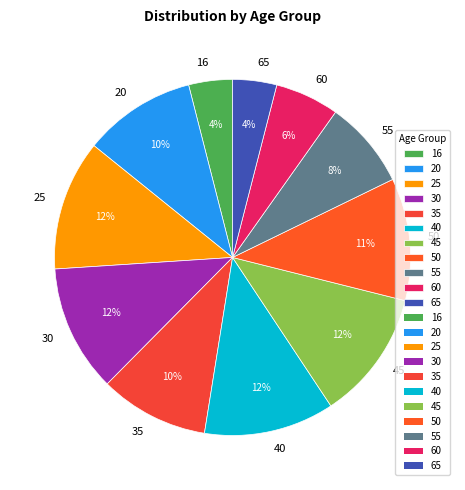

Does 65 represent more than half of the total?

No